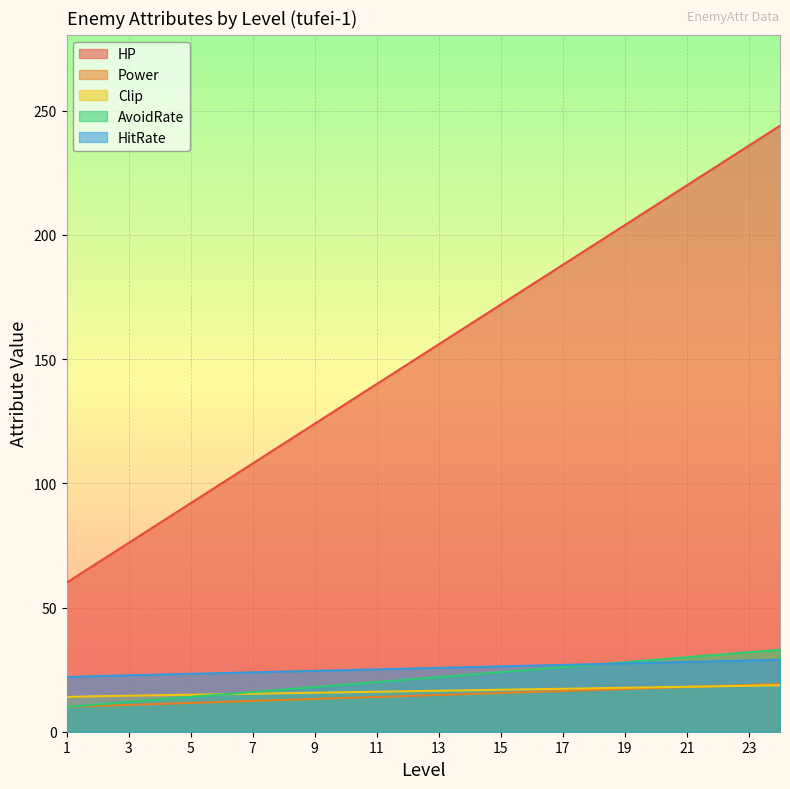

Which series has the largest range (max minus min)?

HP